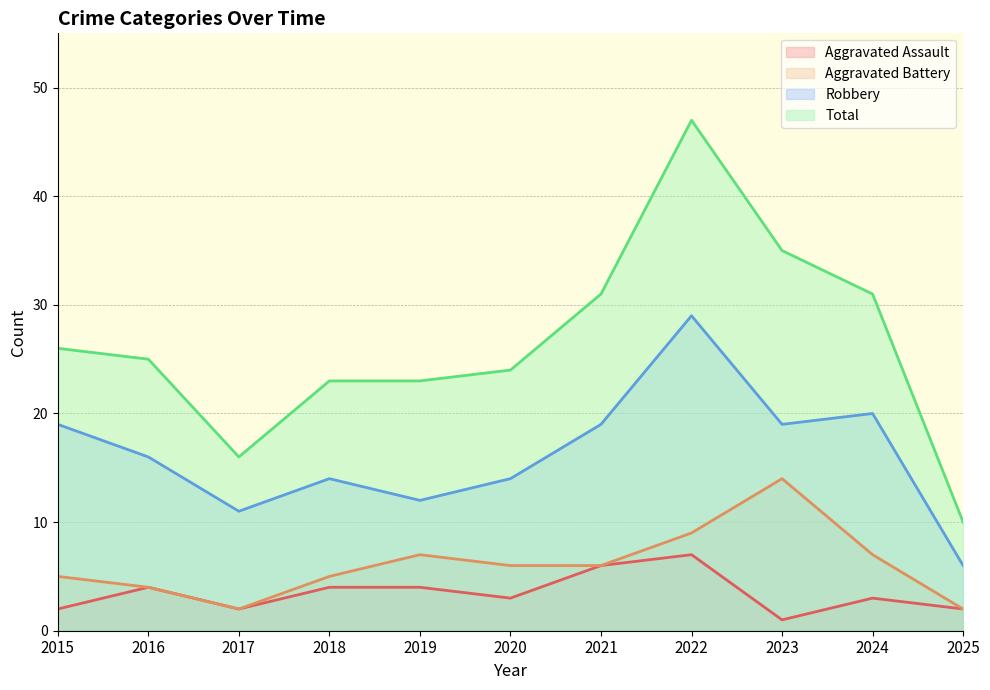

True or false: Aggravated Assault has a value of 6 at 2021.

True